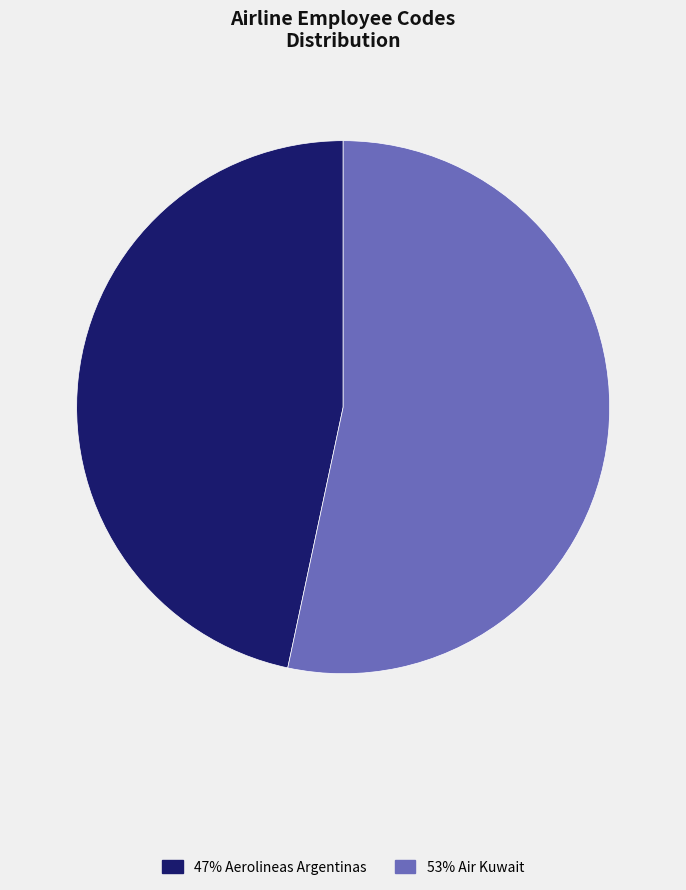

Is there any slice that represents more than half of the pie?

Yes